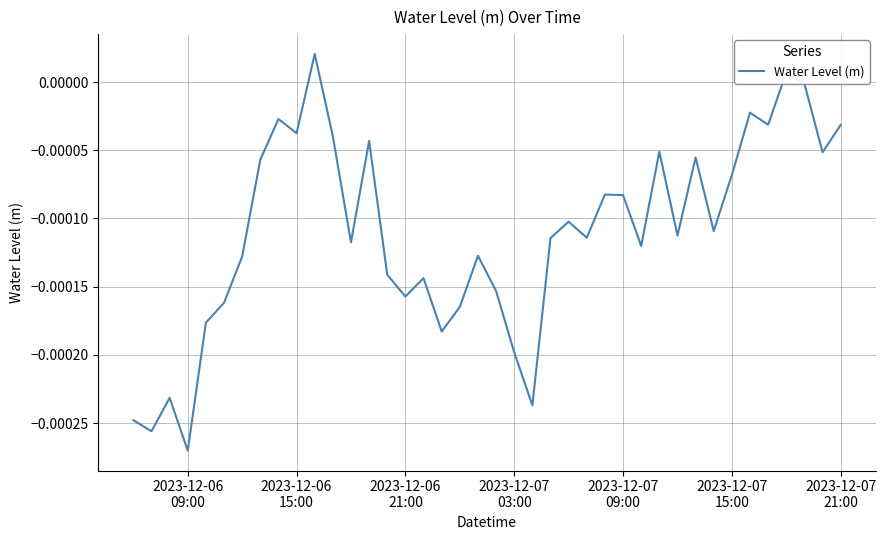

Is this an area chart (filled region under the line)?

No